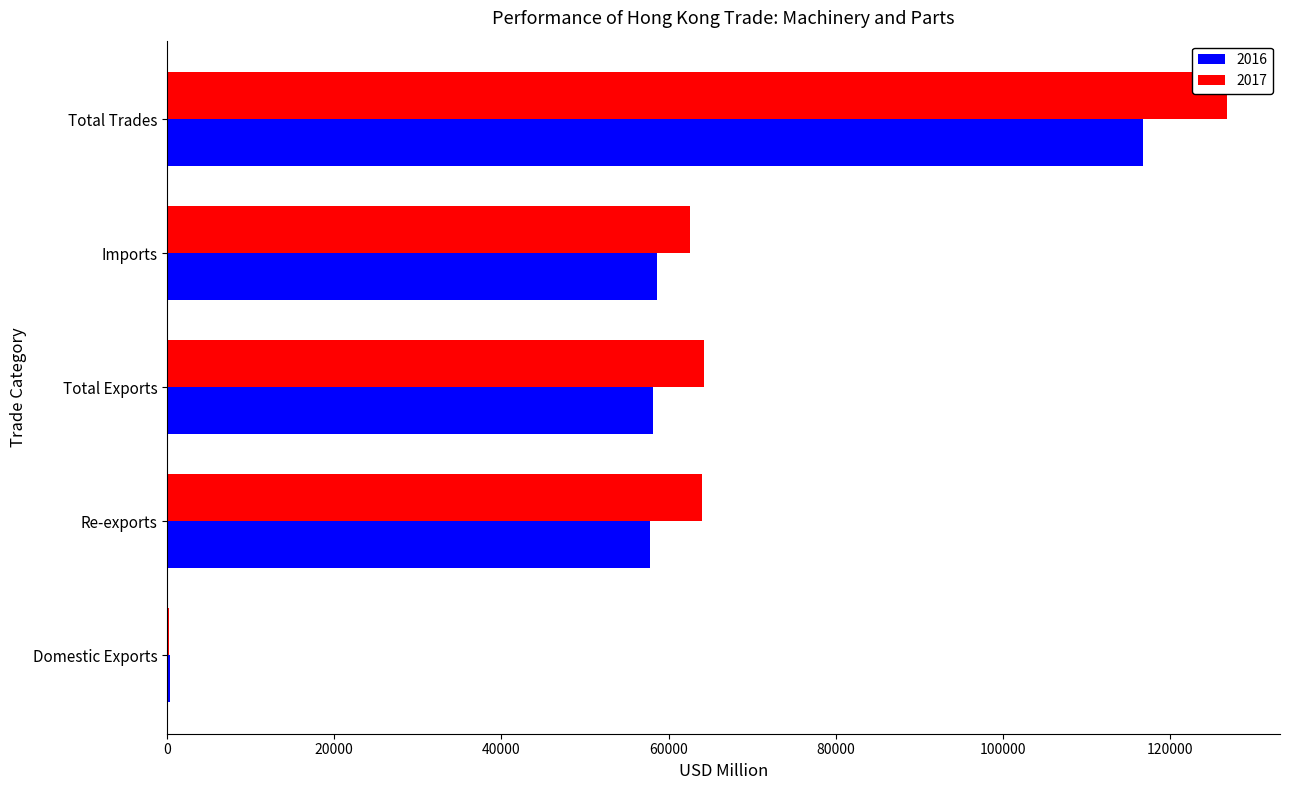

What is the greatest value displayed?

126806.4